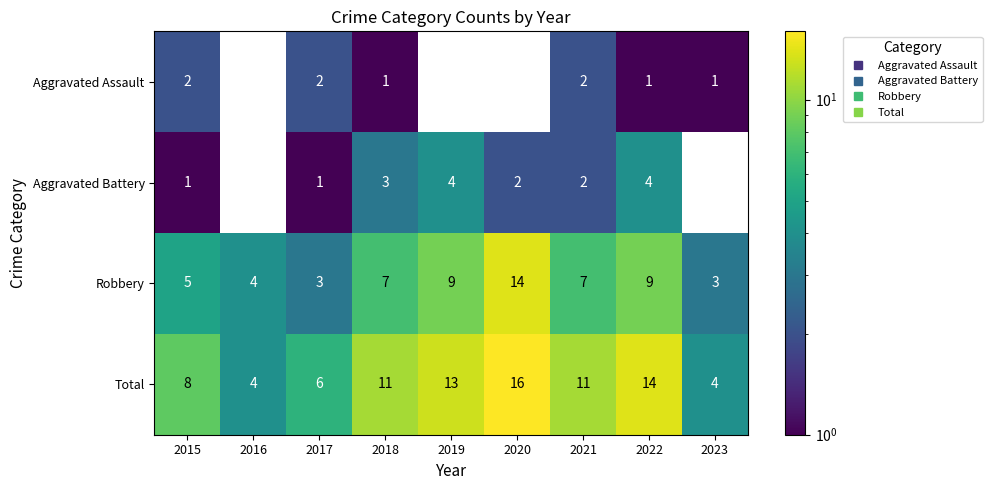

What is the total value across all series at 2015?

16.0